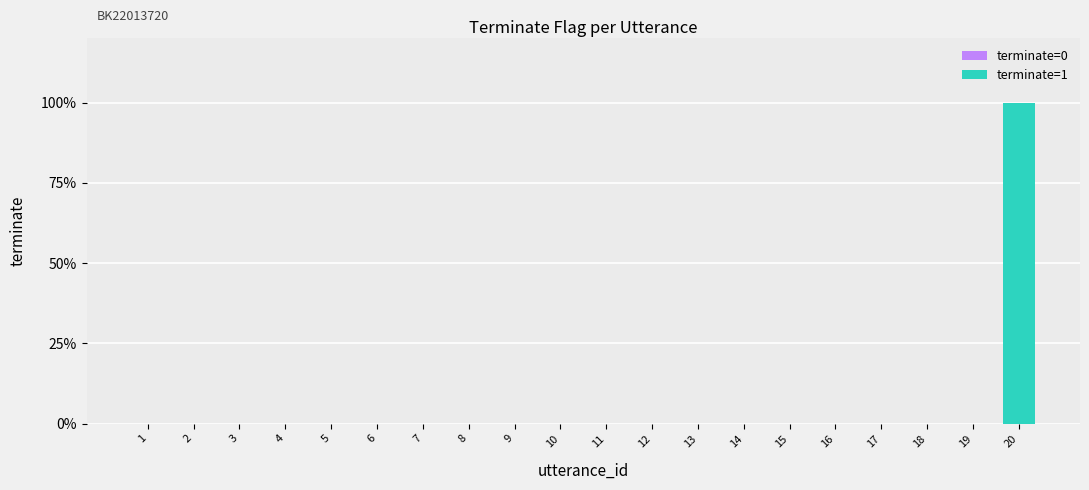

True or false: the data shows 0 at 2.

False